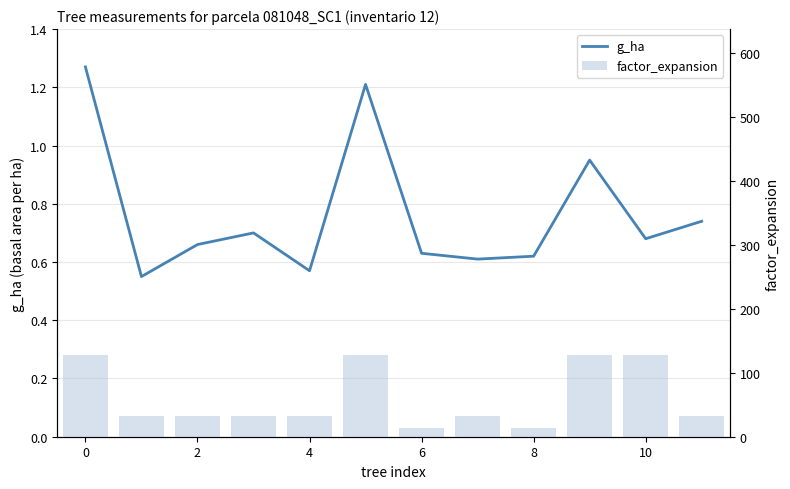

How many distinct data groups are displayed?

2